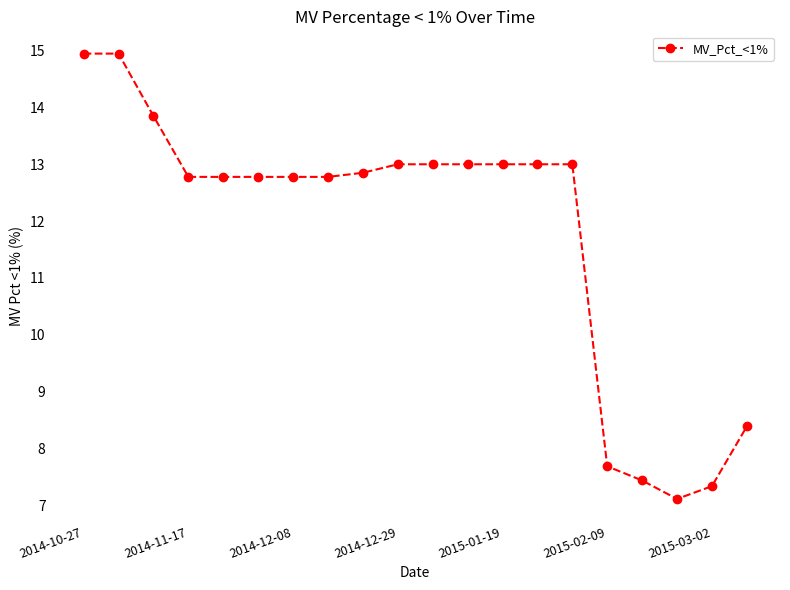

What is the minimum value shown in the chart?

7.1